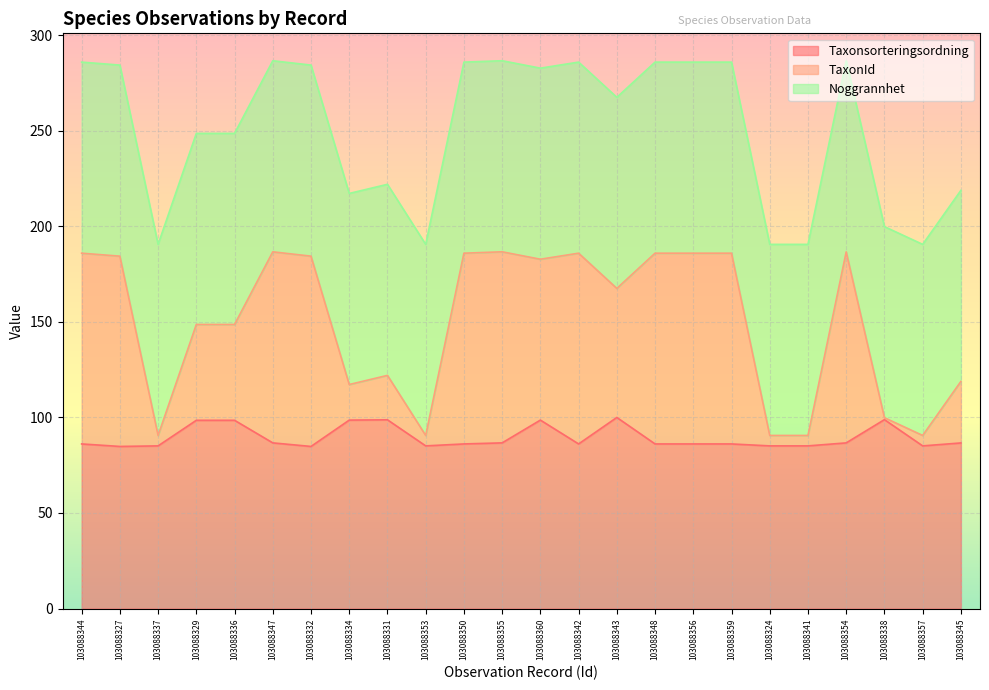

Is it true that Taxonsorteringsordning equals 25.1 at 103088350?

False